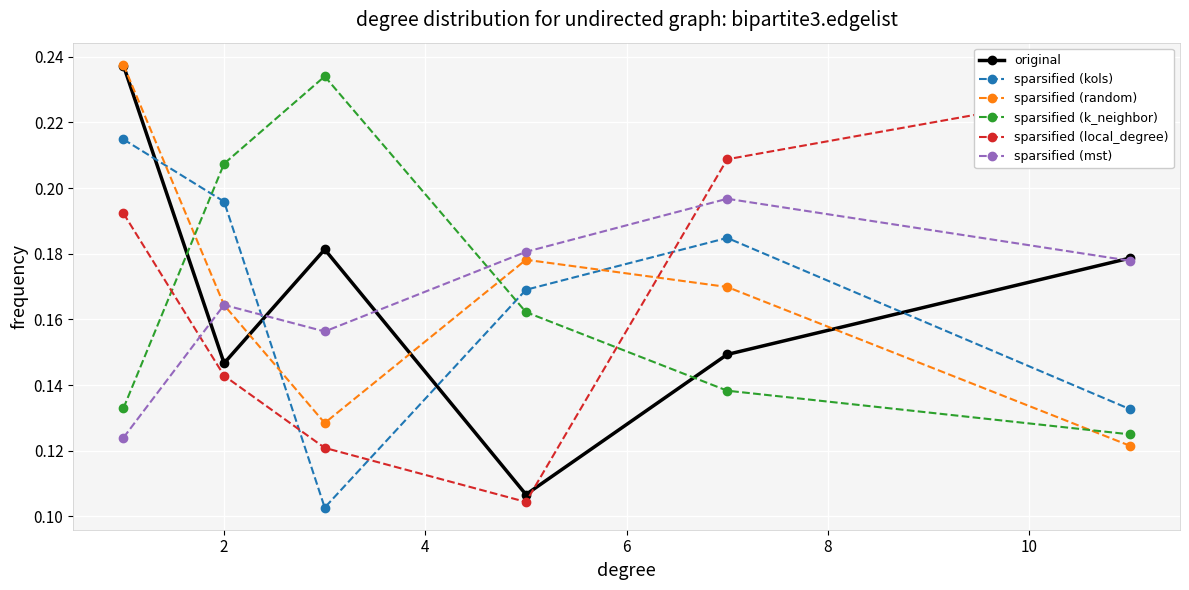

How many sparsified (random) values are between 0 and 1?

6